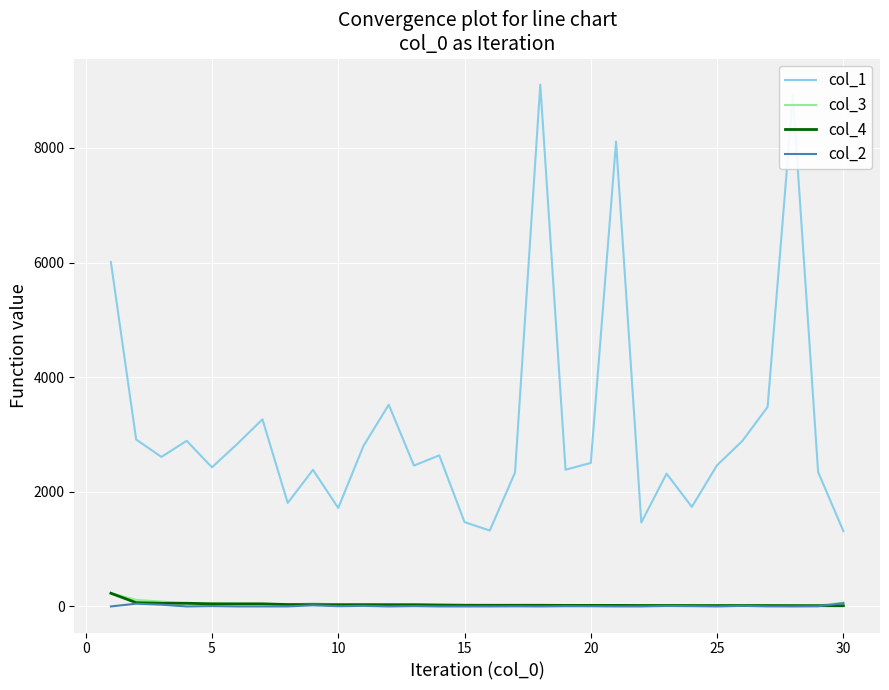

Which series has the widest spread of values?

col_1